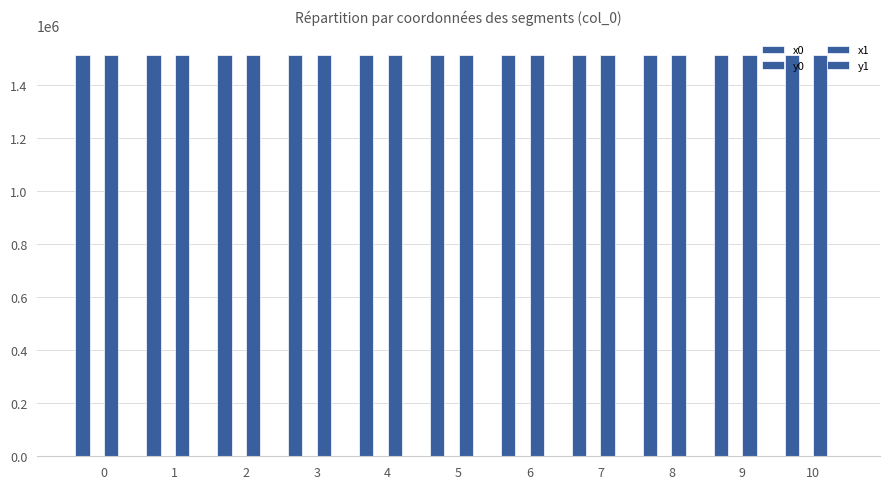

How many groups of bars are there?

11